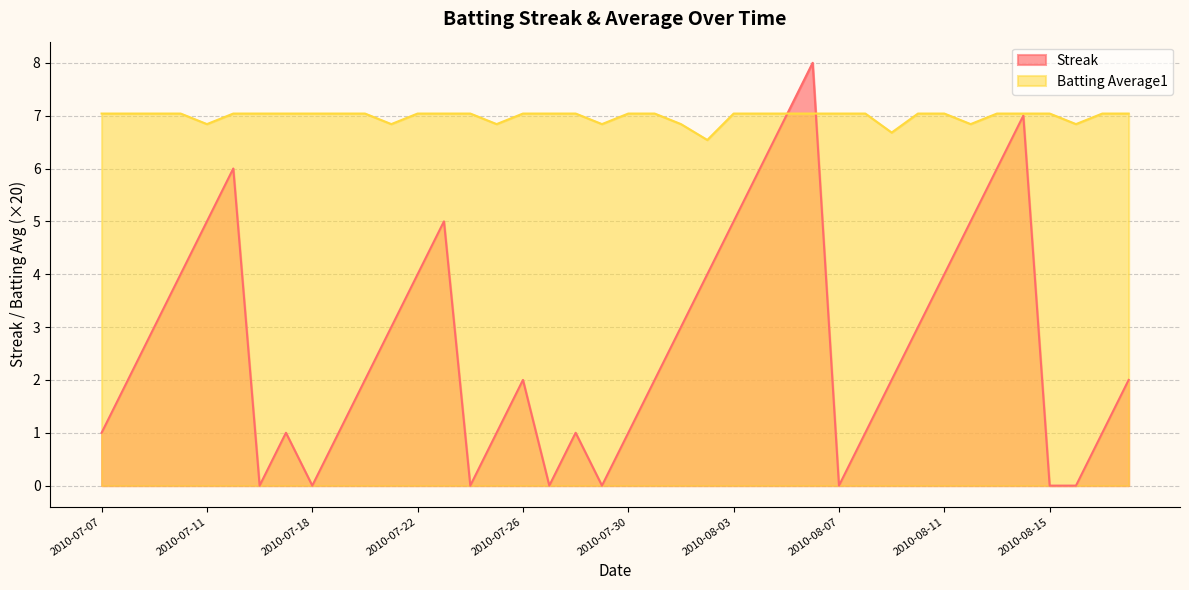

What is the label of the 20th point from the right?

2010-07-30